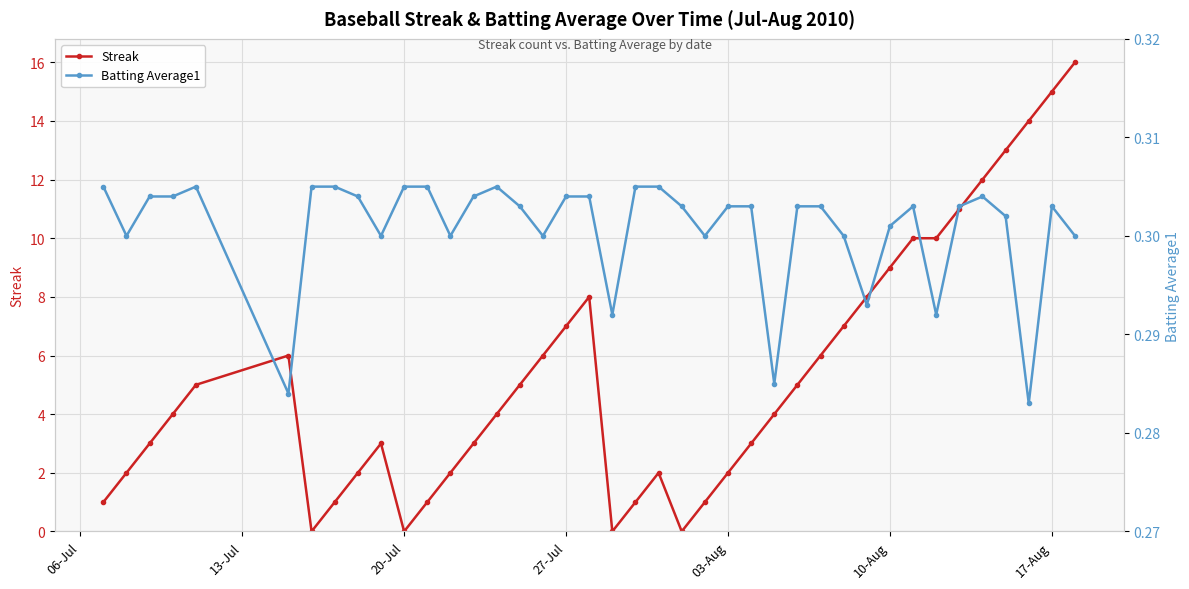

True or false: Streak has more than 2 points higher than both neighbors.

True